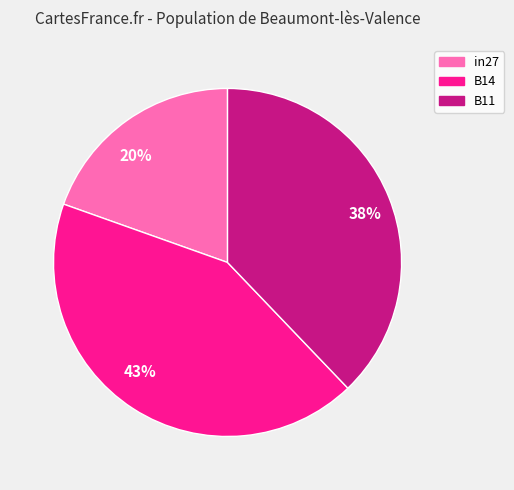

Which slice is the largest?

43%